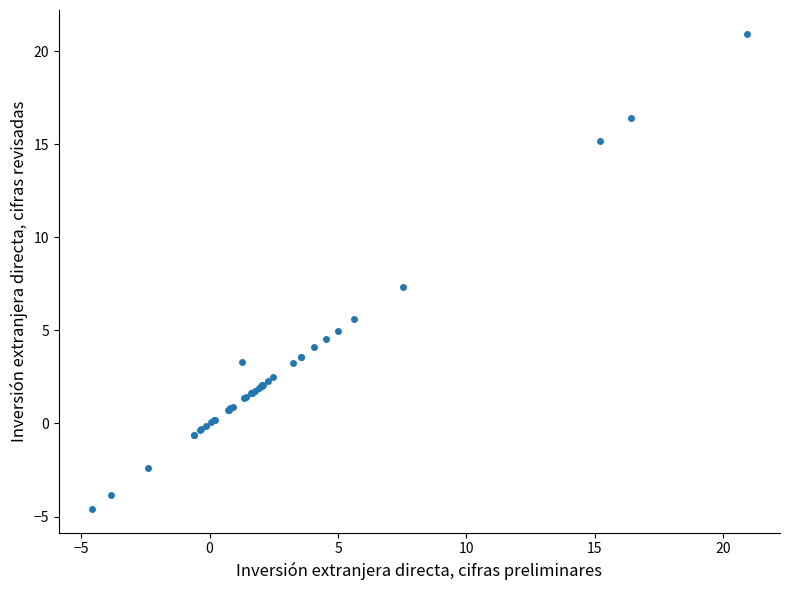

What Y value in the scatter plot is closest to 8?

7.3